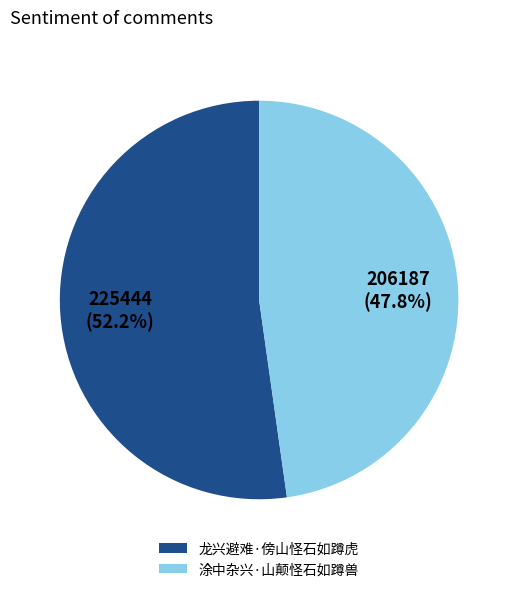

What percentage is the 龙兴避难·傍山怪石如蹲虎 slice, to the nearest percent?

52%